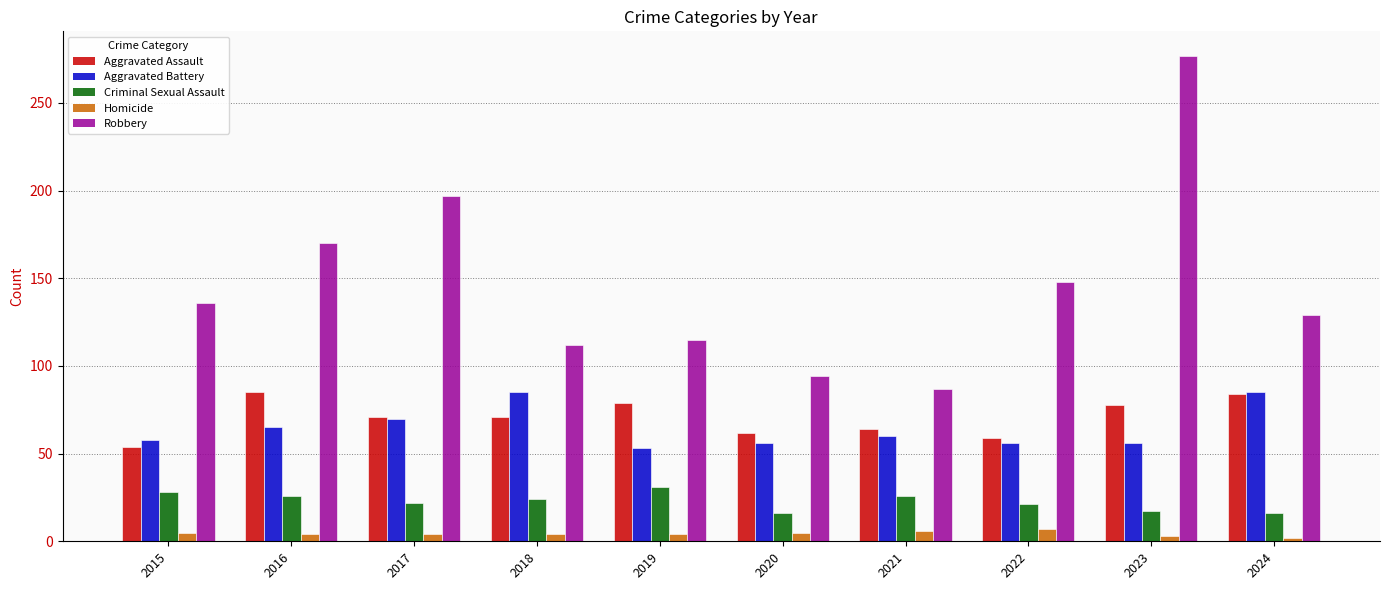

Does the chart contain stacked bars?

No